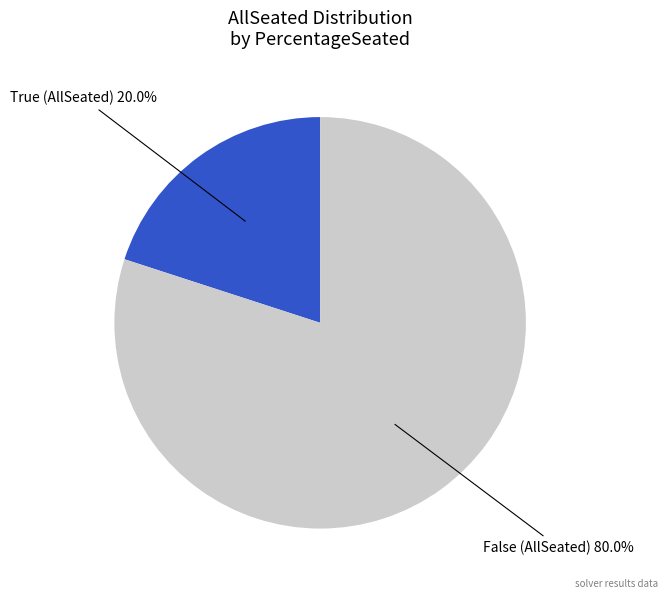

To the nearest percent, what percentage of the pie is False?

80%